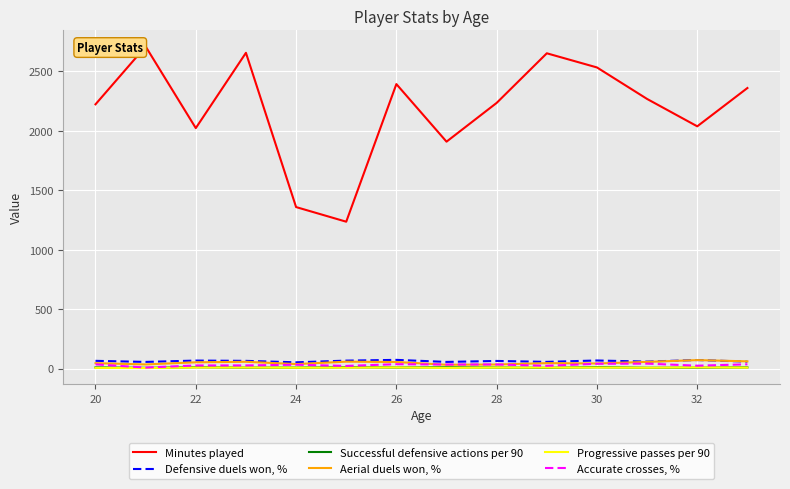

In Successful defensive actions per 90, how many points are higher than both neighbors (excluding endpoints)?

4